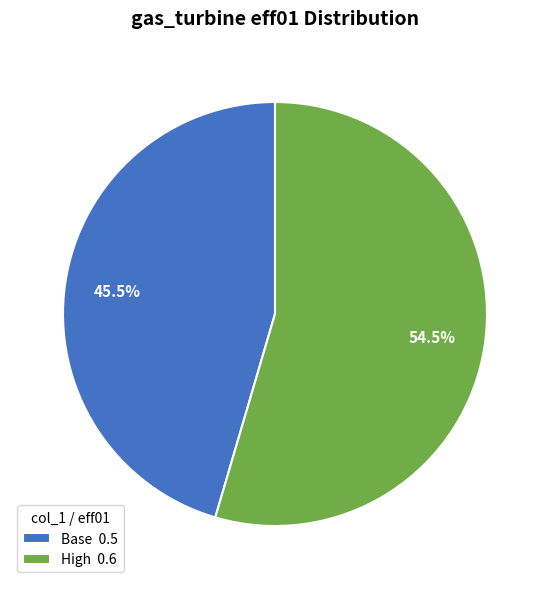

How much of the chart is everything except High 0.6?

45.5%